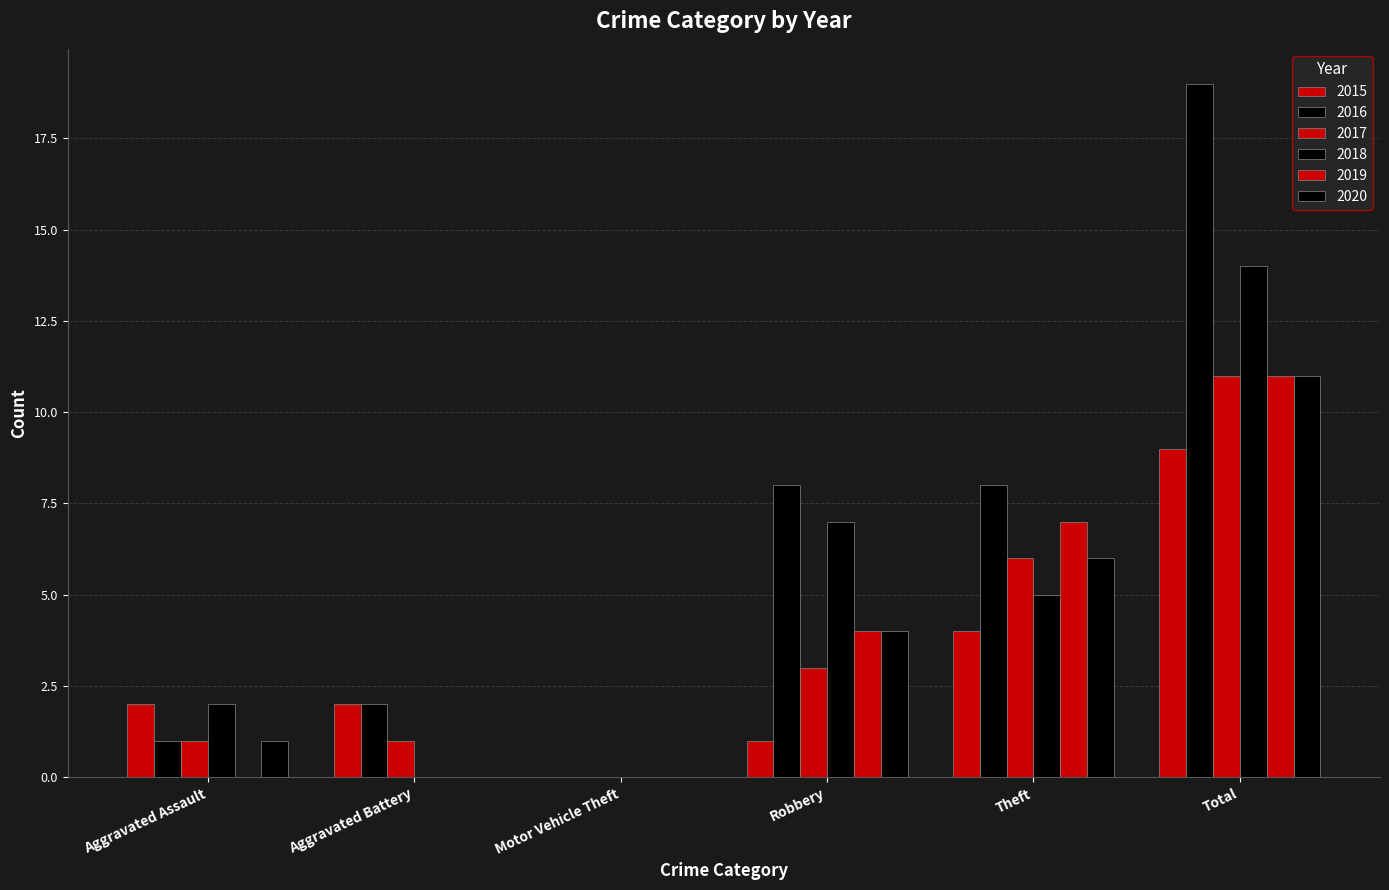

Are the bars grouped side by side (vs. stacked)?

Yes